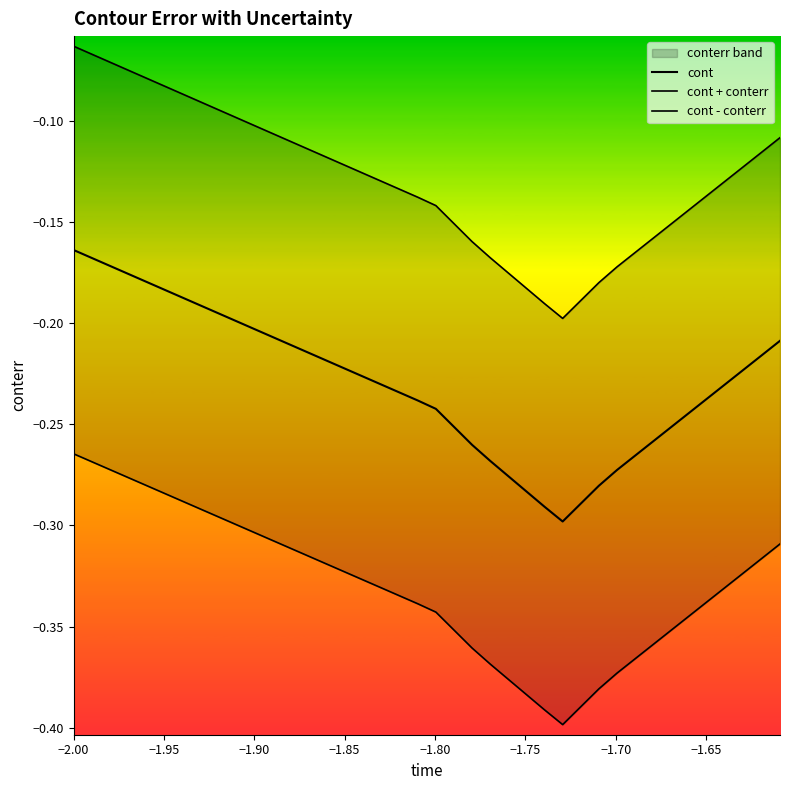

Is this an area chart (filled region under the line)?

No